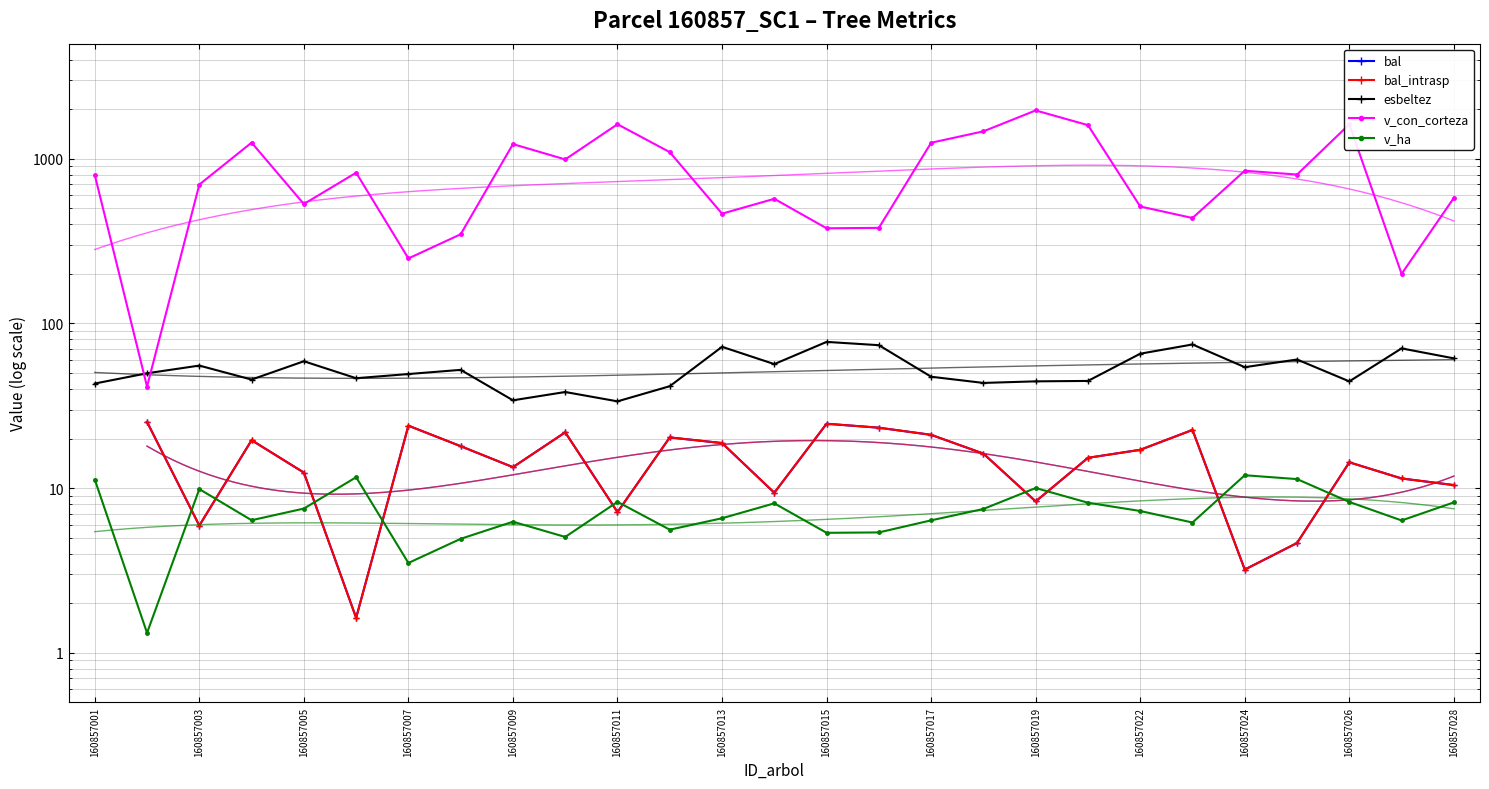

How many data points in bal_intrasp are above 15?

14